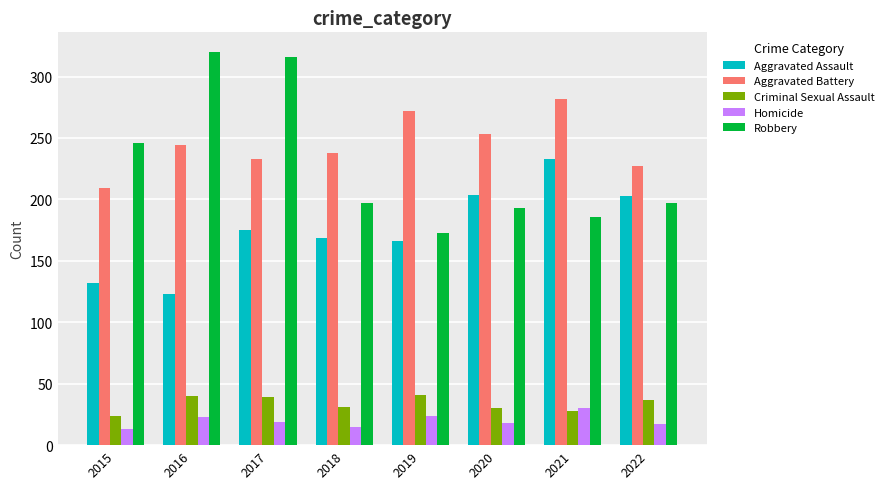

At which label does Robbery reach its peak?

2016